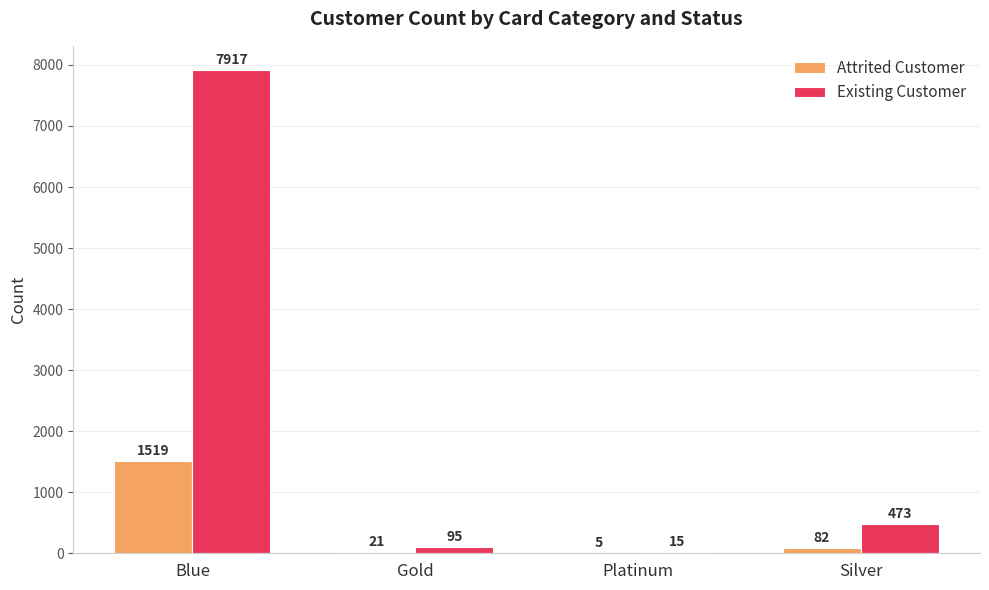

True or false: Existing Customer has a value of 95 at Gold.

True